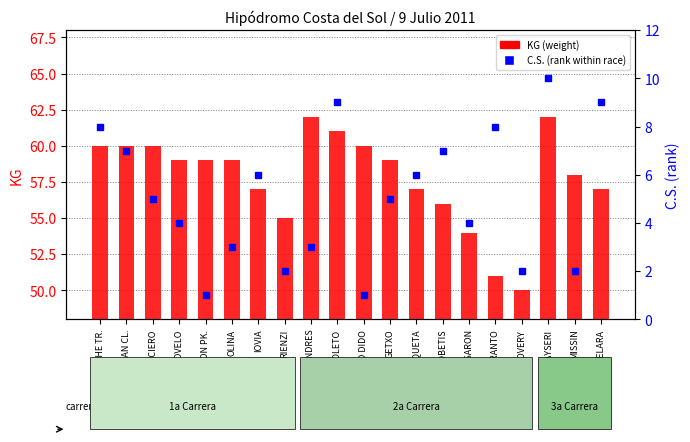

What is the difference between the highest and lowest values at DON ANDRES?

59